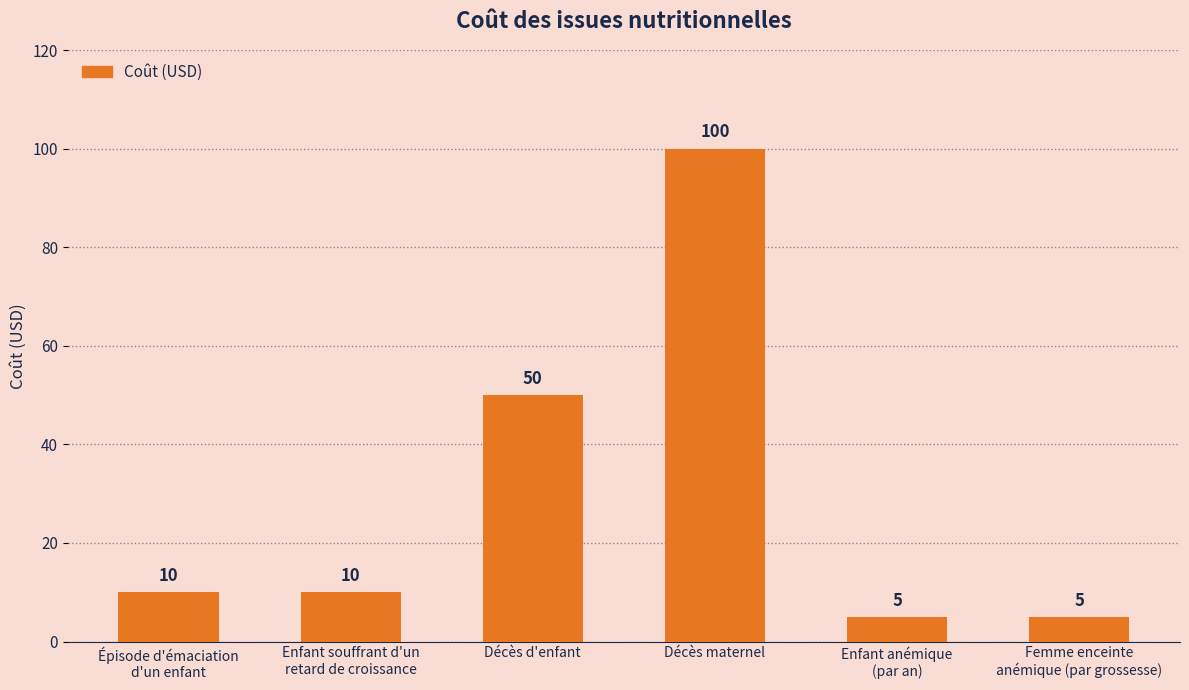

What is the smallest value displayed?

5